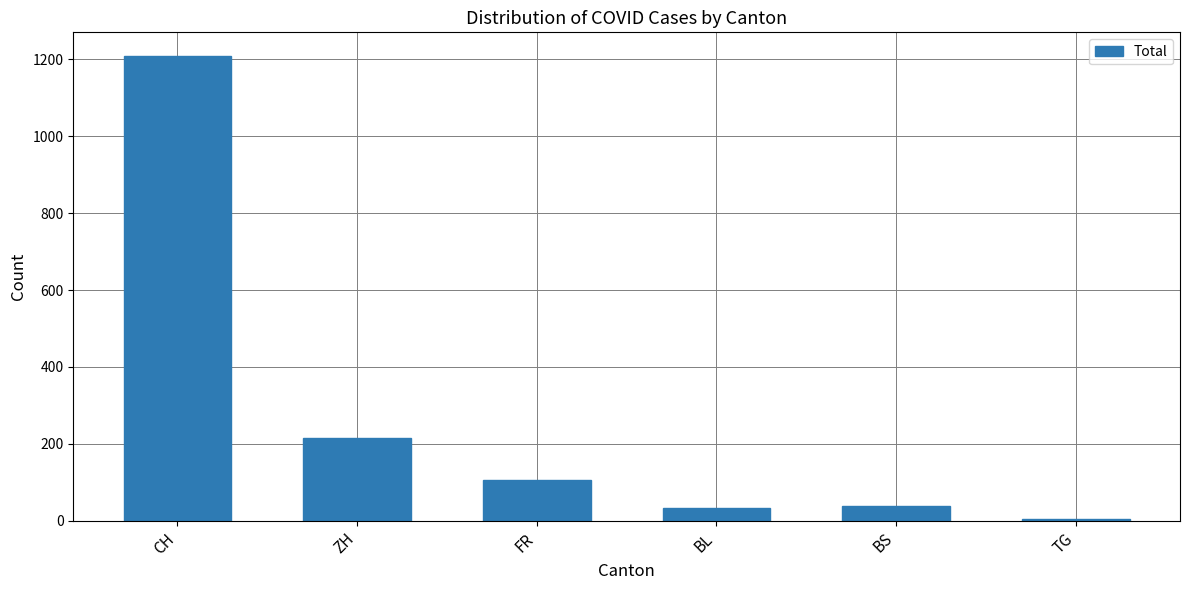

The value at CH is 625. True or false?

False